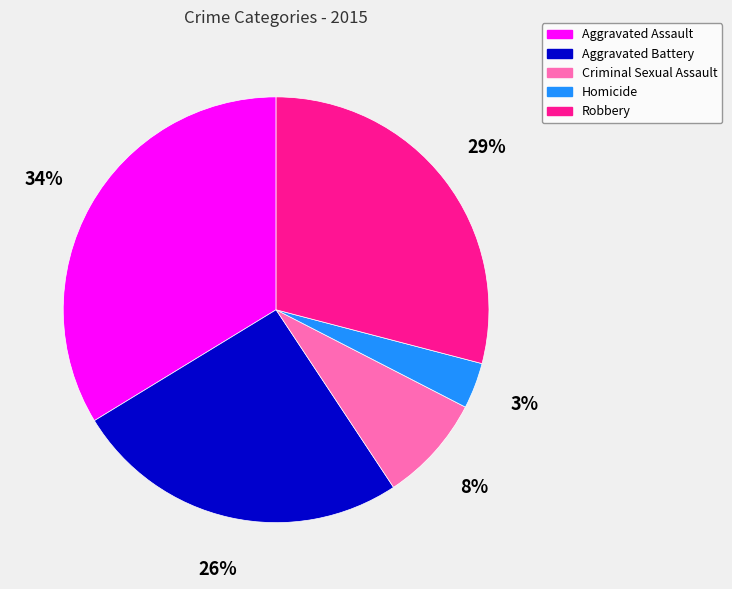

To the nearest percent, what is the difference between the Homicide and Criminal Sexual Assault slice percentages?

5%